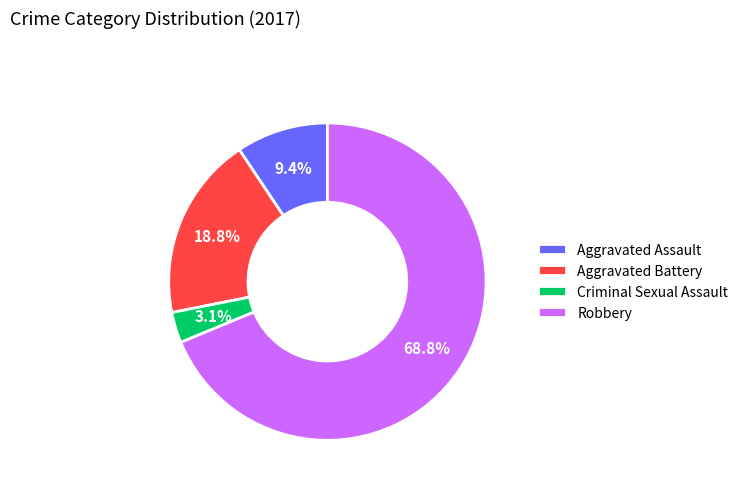

How many slices are in this pie chart?

4